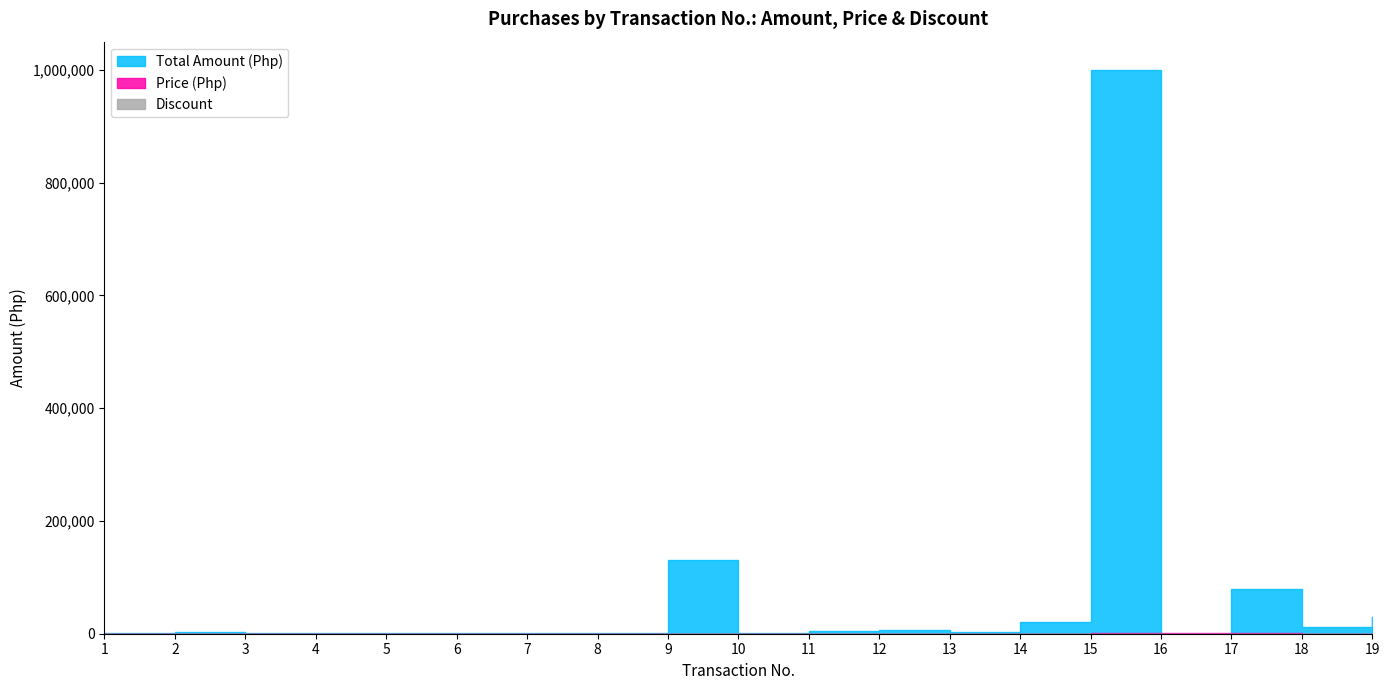

Is it true that Total Amount (Php) equals 20000 at 14?

True